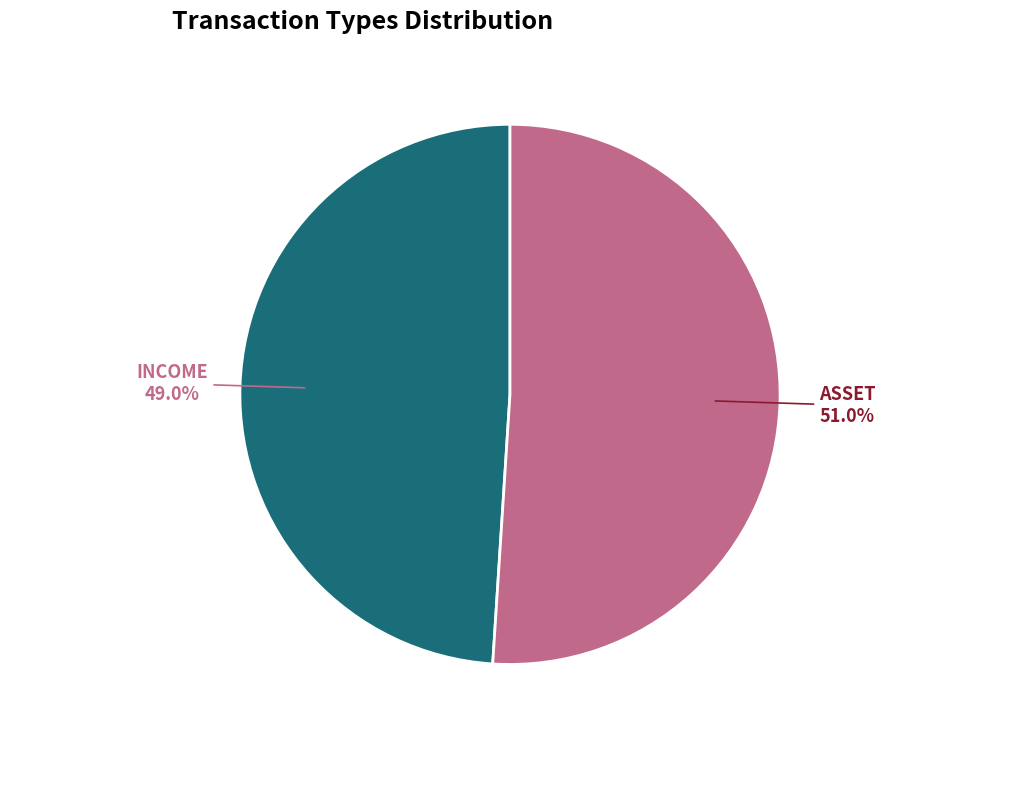

What is the ratio of the value at INCOME to the value at ASSET?

1.0